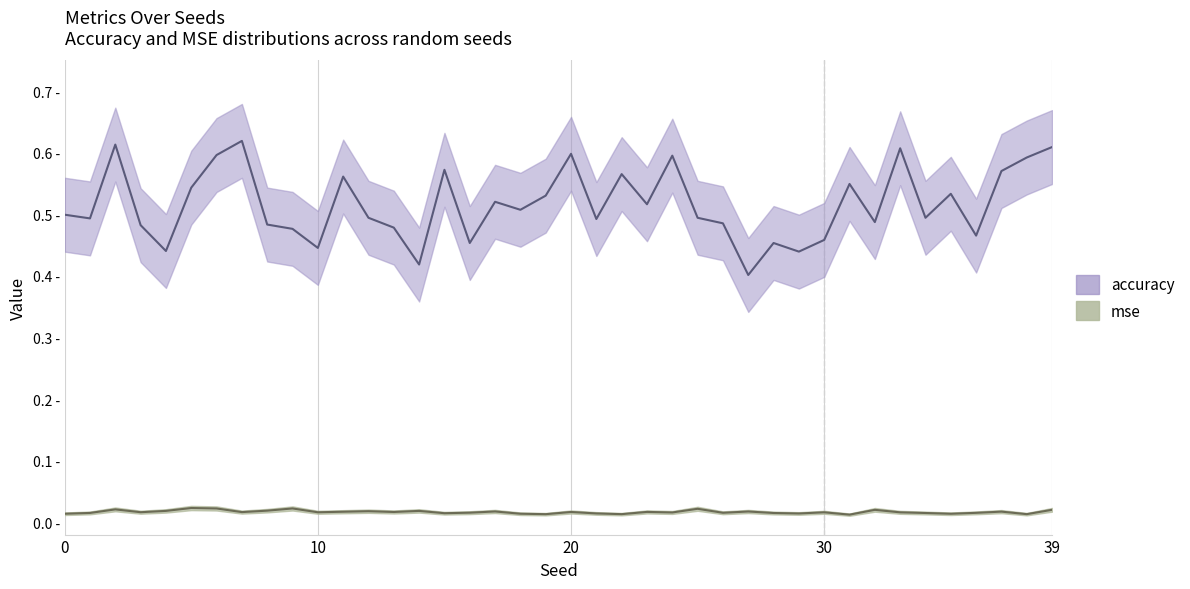

What are all the series names shown in the legend?

mse, accuracy